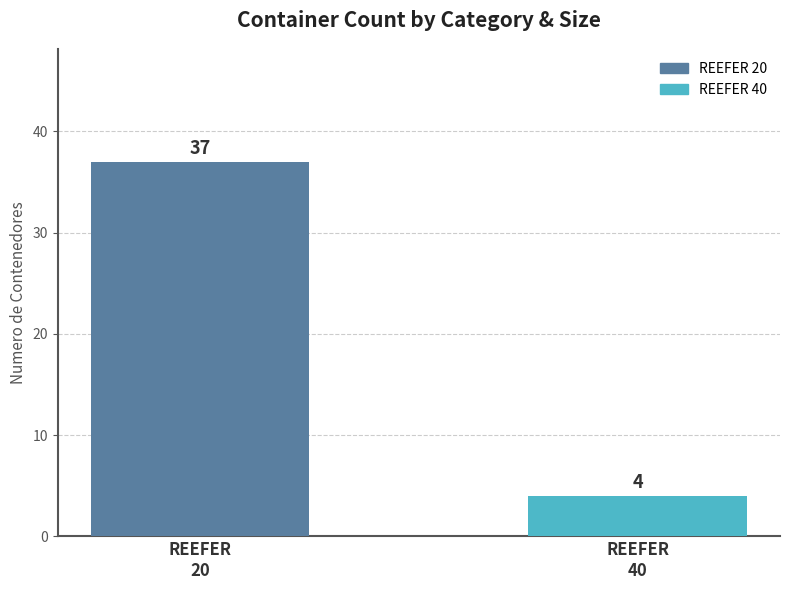

What is the value of the 1st bar from the left?

37